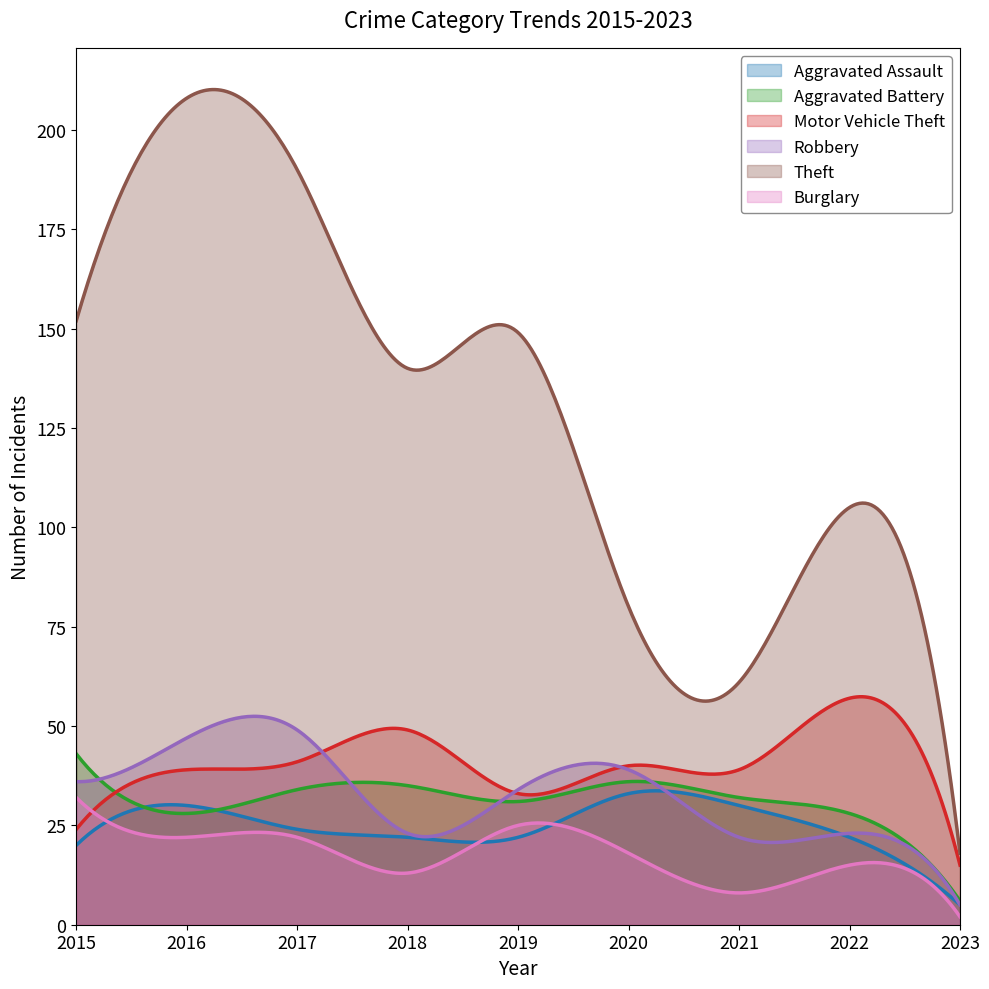

Where does the Motor Vehicle Theft series first go above 39?

2017